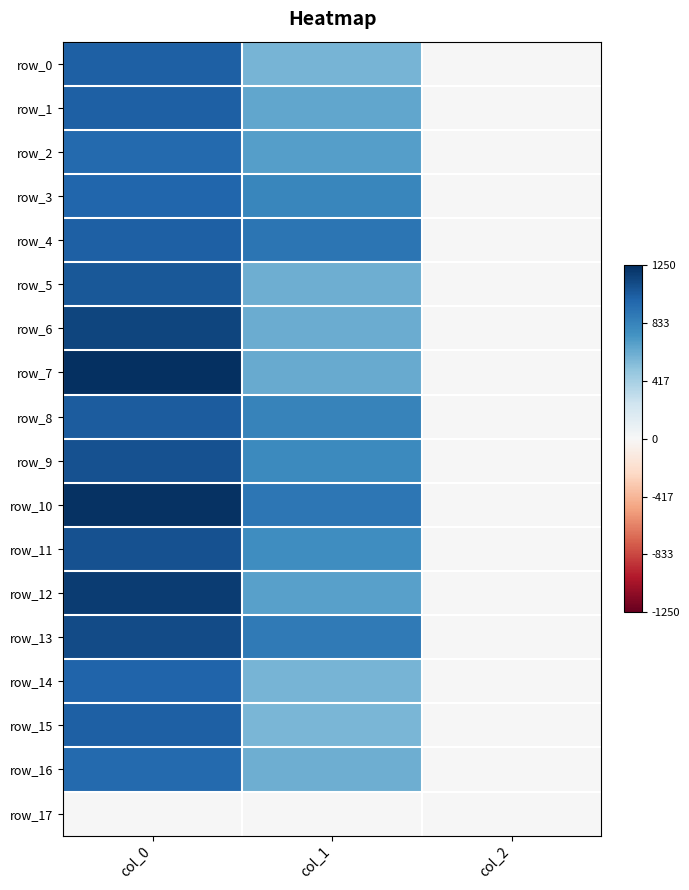

At which label does row_7 first exceed 631?

col_0